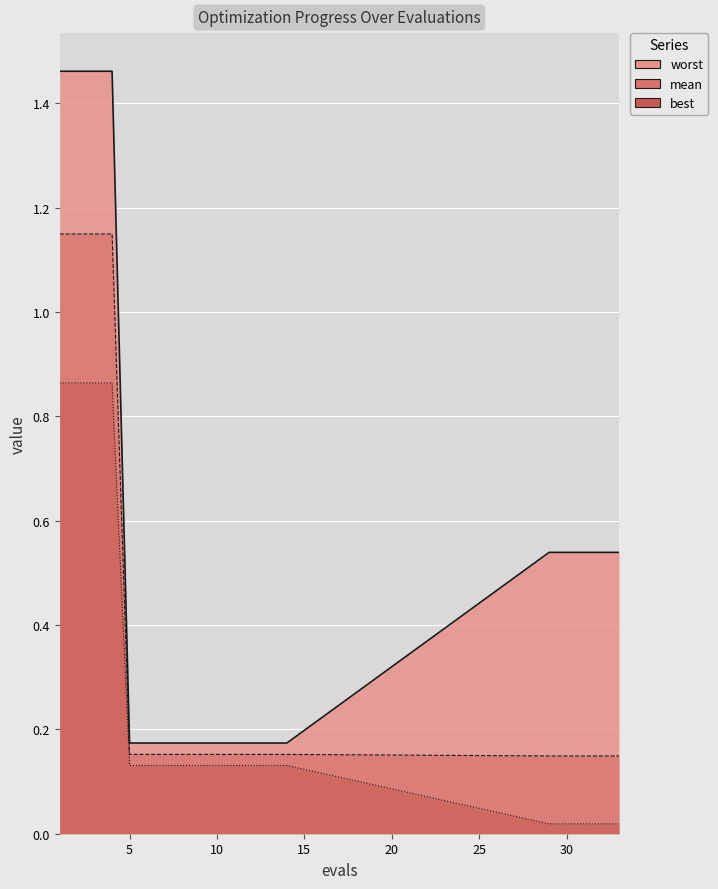

The best series shows 0.1 at 11. True or false?

True